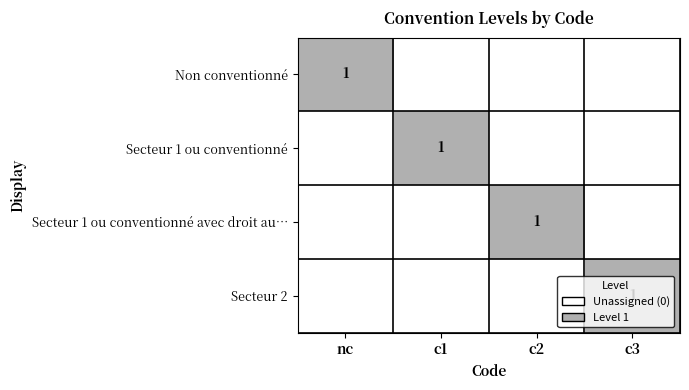

Which has a higher value, c3 or c1?

c3